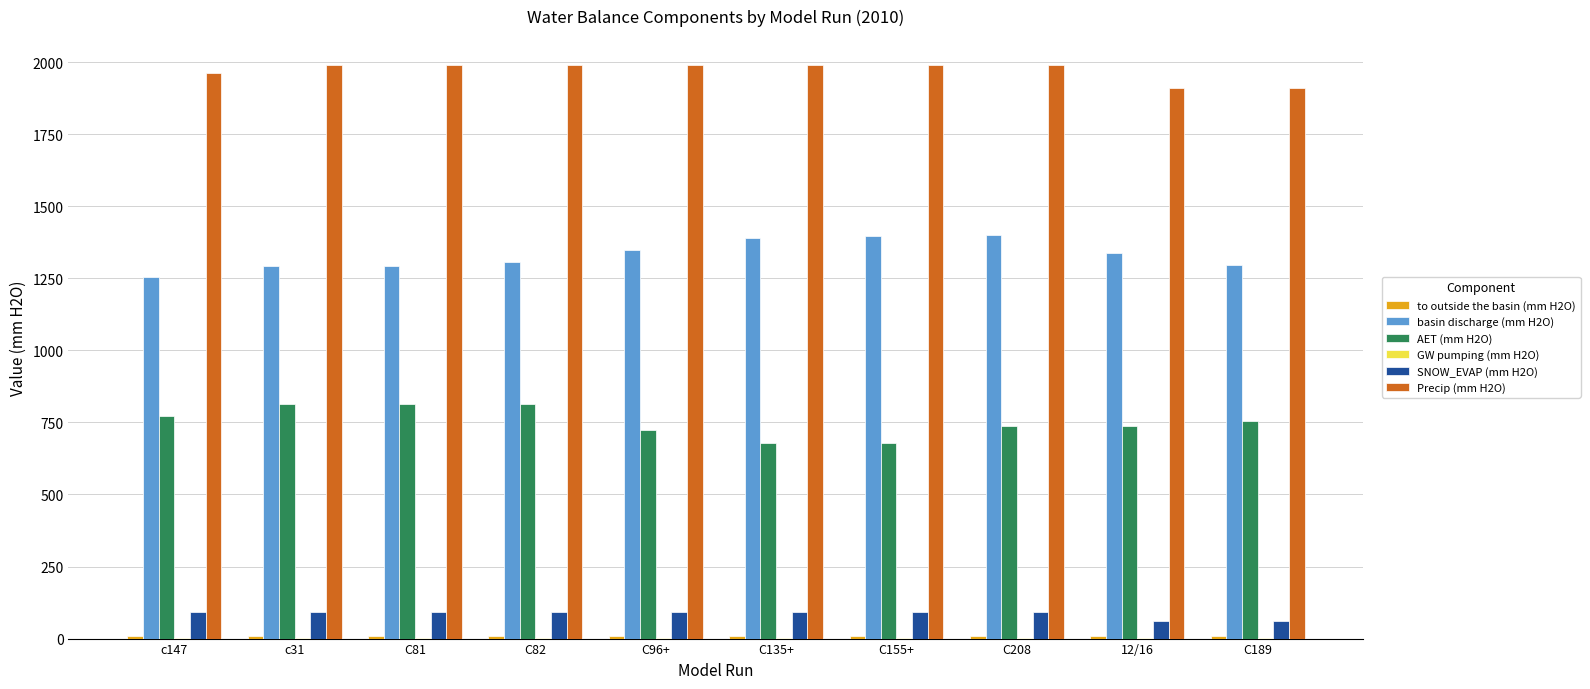

Which series has the largest total across all categories?

Precip (mm H2O)